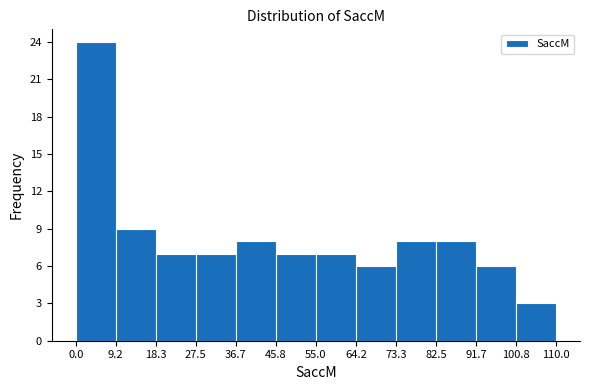

What is the height of the bar covering 9.2 to 18.3 on the x-axis? The values are not printed on the chart, so give them approximately, as read against the axis.

9